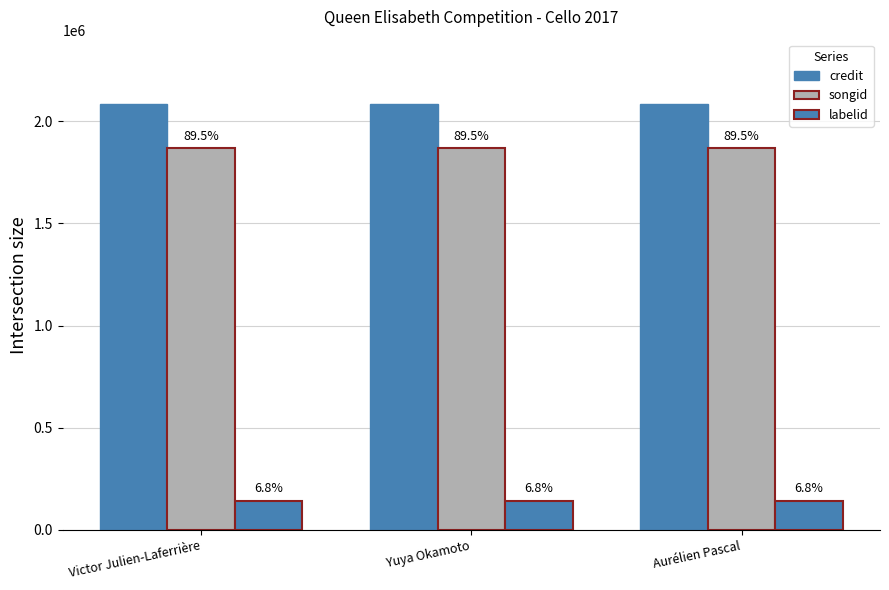

What is the average value of the credit series?

2086881